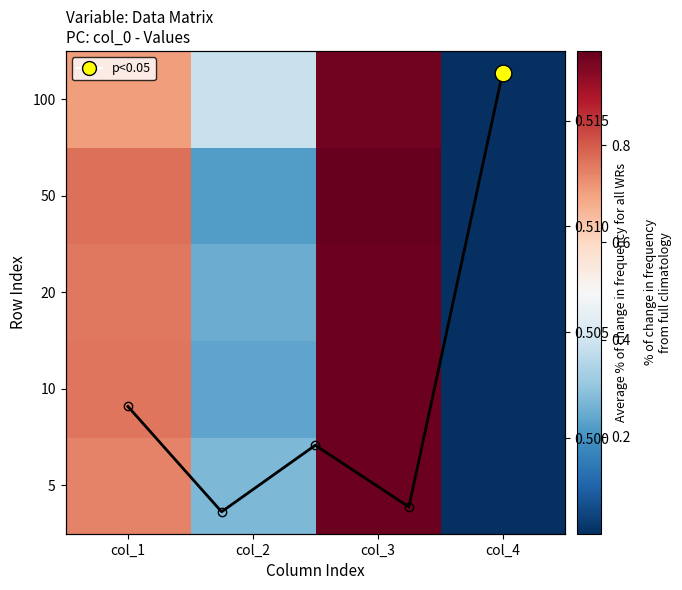

What is the difference between the 50 values at col_2 and col_3?

0.8